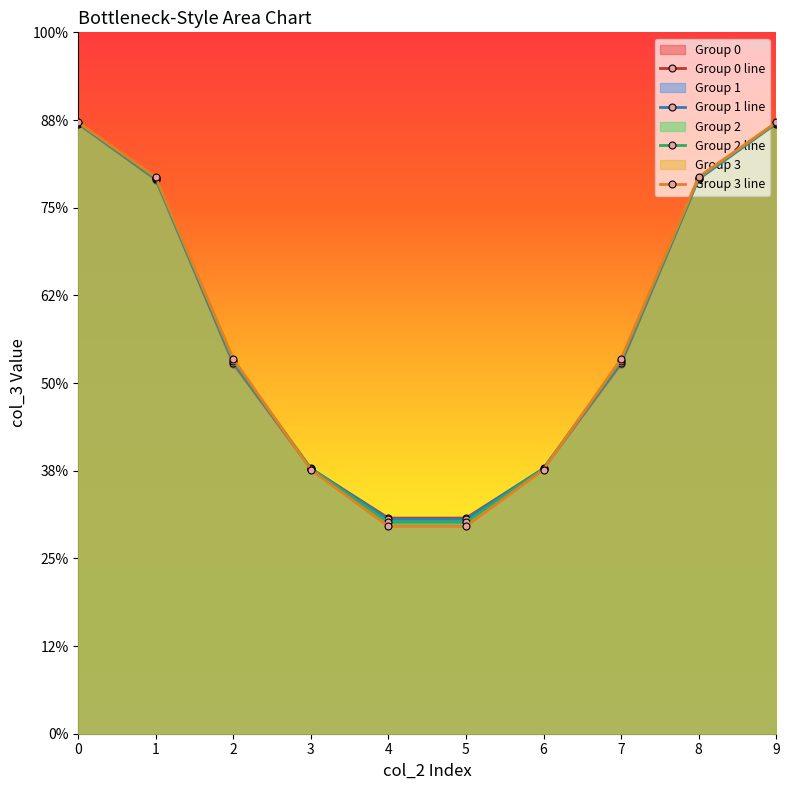

What is the value of the Group 3 line point at the 10th from the left?

2.8